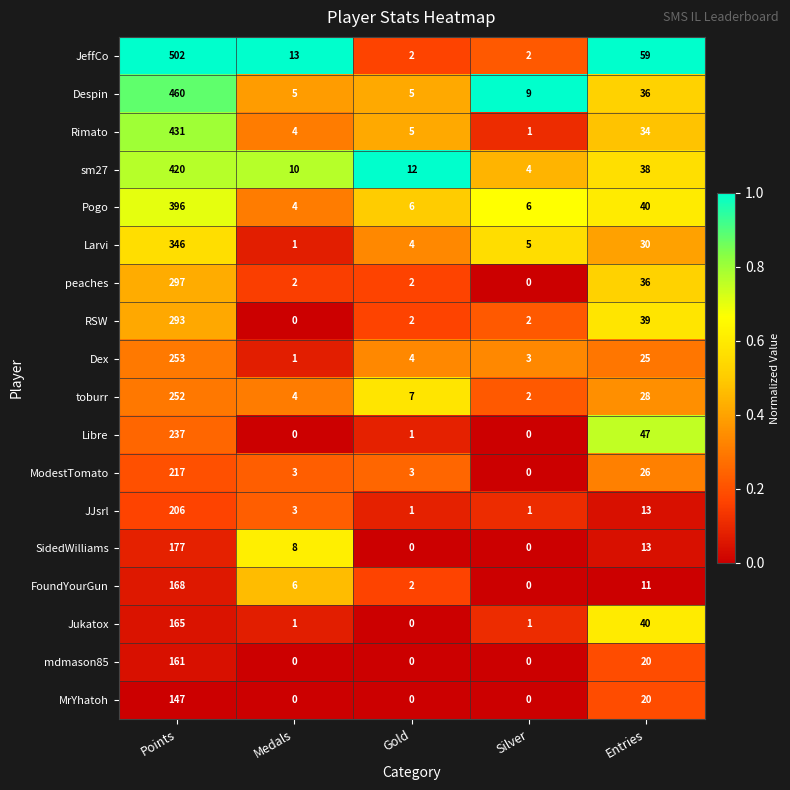

Which series has the largest total across all categories?

JeffCo